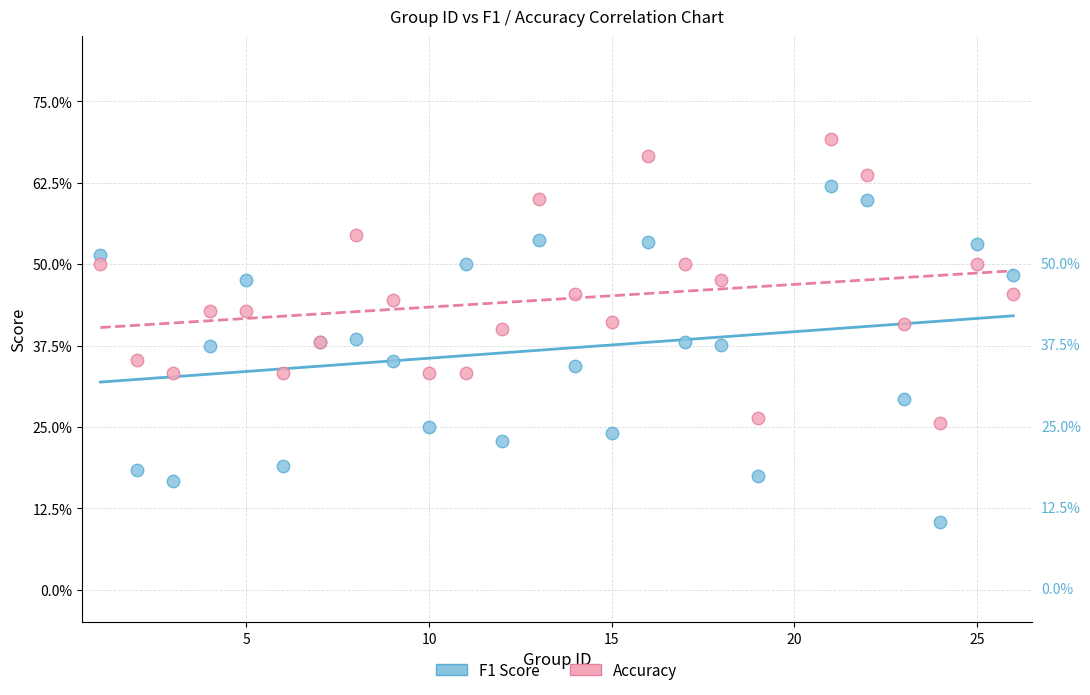

What are all the series names shown in the legend?

F1 Score, Accuracy